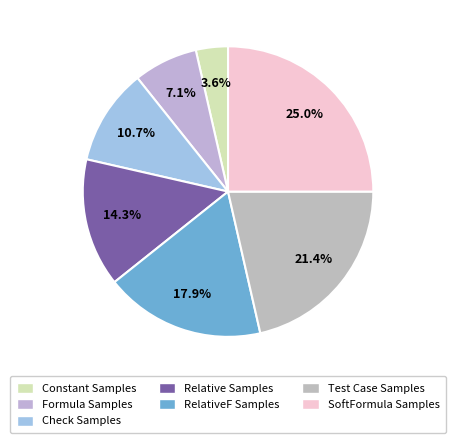

How many slices are in this pie chart?

7